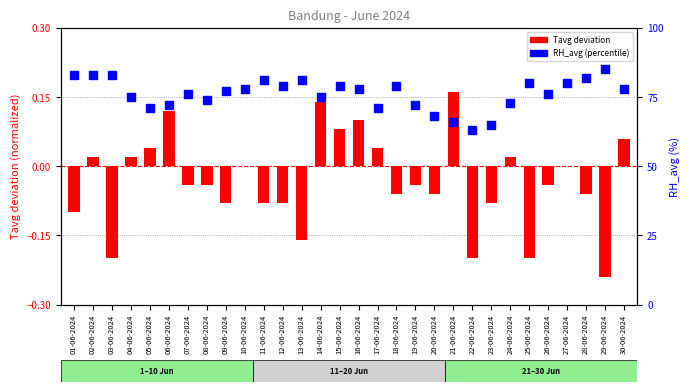

Which series reaches the maximum Y coordinate?

RH_avg